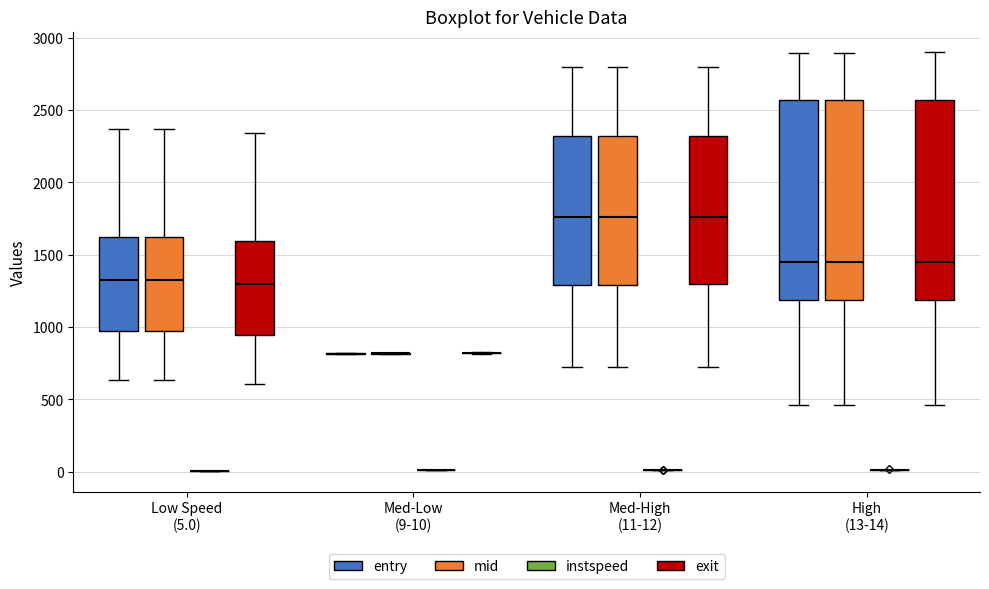

Reading left to right, read every box against the y-axis: the position of its median line, the range the box covers, and the ends of its whiskers. The values are not printed on the chart, so give them approximately, as read against the axis.

Low Speed (5.0) (entry): median 1350, box 950 to 1600, whiskers 650 to 2350
Low Speed (5.0) (mid): median 1350, box 950 to 1600, whiskers 650 to 2350
Low Speed (5.0) (instspeed): box collapsed to a line at 0, whiskers 0 to 0
Low Speed (5.0) (exit): median 1300, box 950 to 1600, whiskers 600 to 2350
Med-Low (9-10) (entry): box collapsed to a line at 800, whiskers 800 to 800
Med-Low (9-10) (mid): box collapsed to a line at 800, whiskers 800 to 800
Med-Low (9-10) (instspeed): box collapsed to a line at 0, whiskers 0 to 0
Med-Low (9-10) (exit): box collapsed to a line at 800, whiskers 800 to 800
Med-High (11-12) (entry): median 1750, box 1300 to 2300, whiskers 700 to 2800
Med-High (11-12) (mid): median 1750, box 1300 to 2300, whiskers 750 to 2800
Med-High (11-12) (instspeed): box collapsed to a line at 0, whiskers 0 to 0
Med-High (11-12) (exit): median 1750, box 1300 to 2300, whiskers 750 to 2800
High (13-14) (entry): median 1450, box 1200 to 2550, whiskers 450 to 2900
High (13-14) (mid): median 1450, box 1200 to 2550, whiskers 450 to 2900
High (13-14) (instspeed): box collapsed to a line at 0, whiskers 0 to 0
High (13-14) (exit): median 1450, box 1200 to 2550, whiskers 450 to 2900